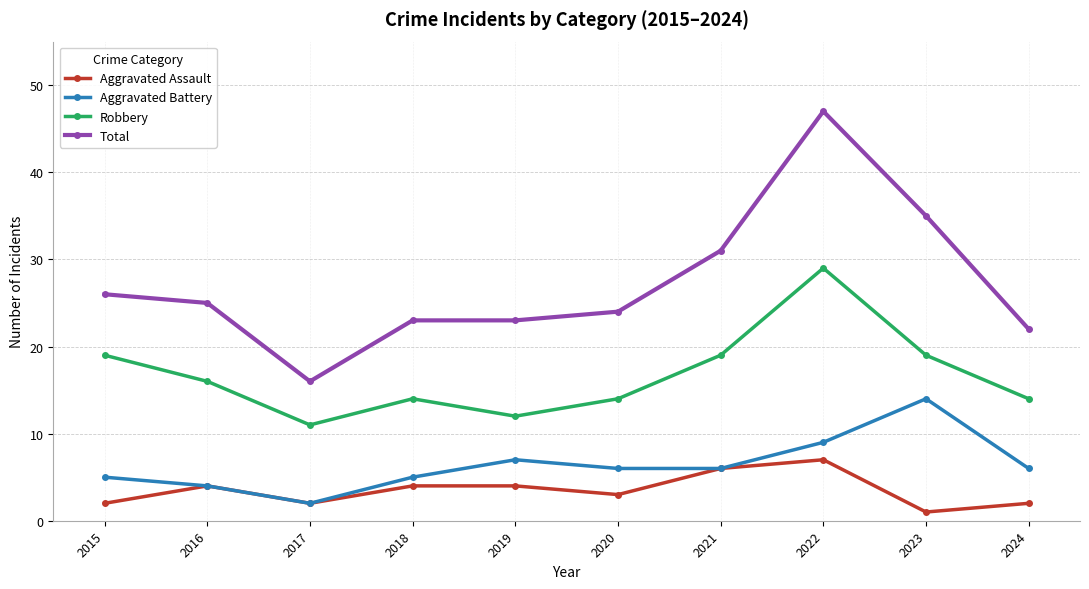

True or false: Aggravated Battery and Robbery intersect in this chart.

False